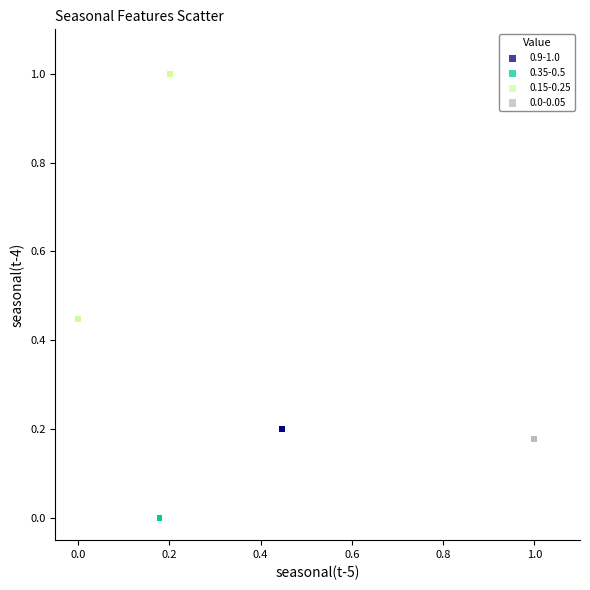

Which series reaches the minimum Y coordinate?

0.35-0.5